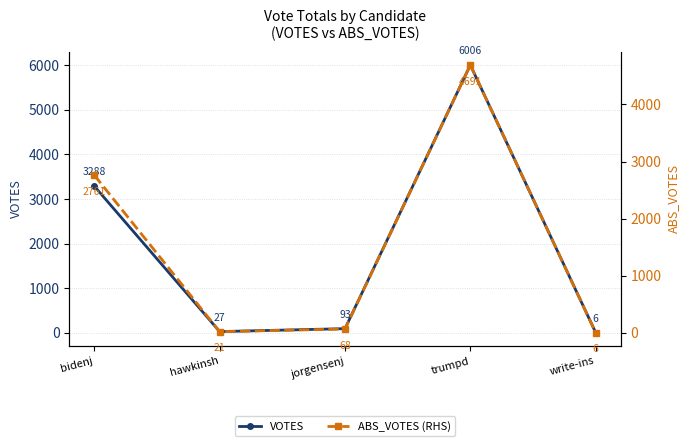

What is the smallest value displayed?

6